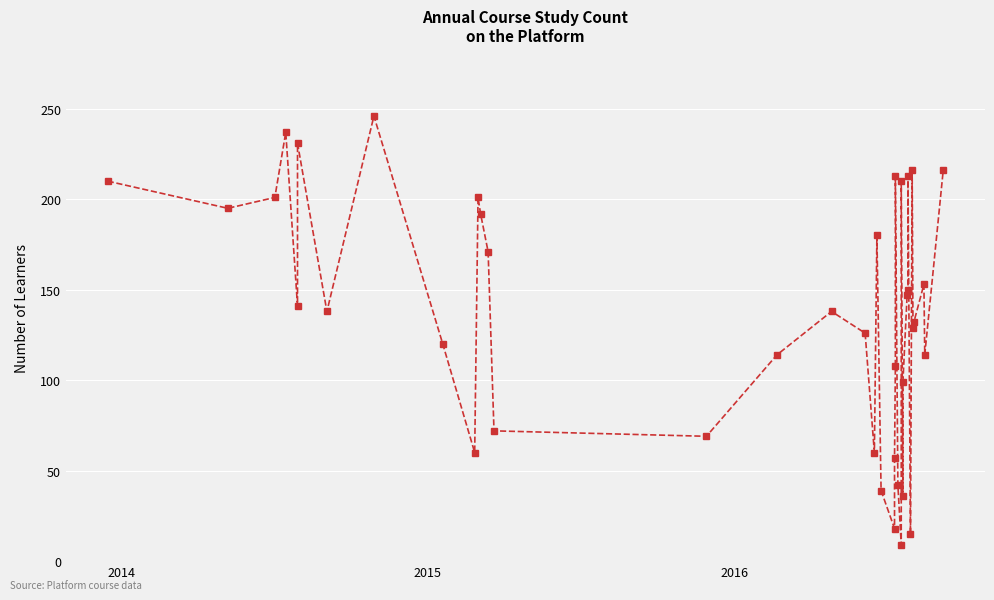

The value at 2015 is 201. True or false?

True